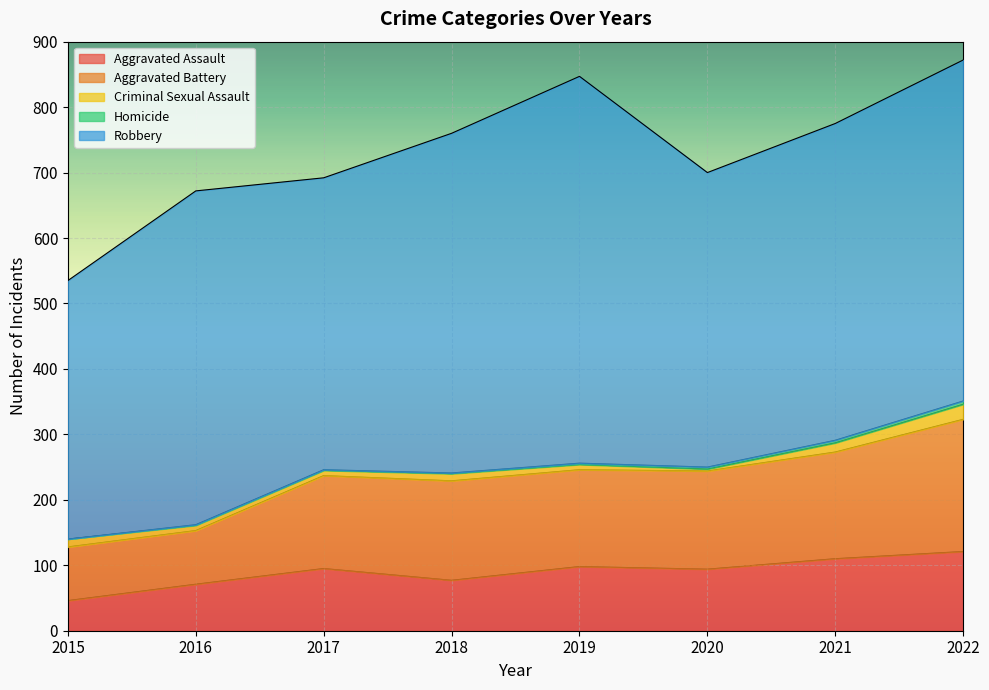

How many categories are shown in the chart?

8